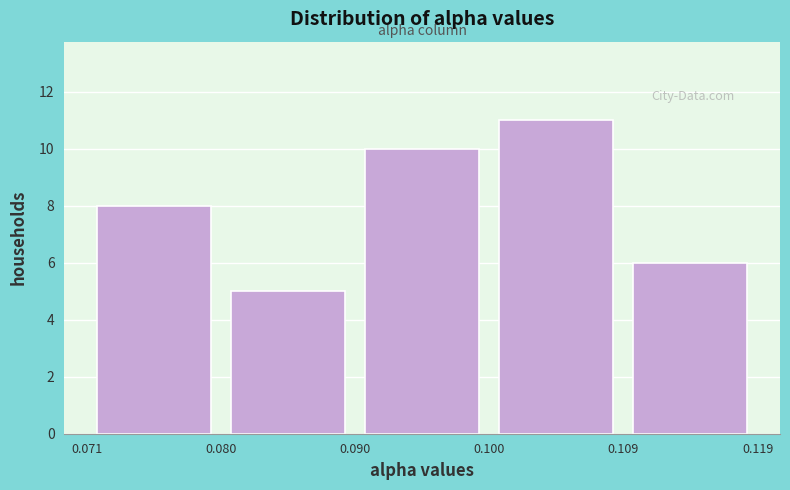

What is the height of the bar covering 0.090 to 0.100 on the x-axis? The values are not printed on the chart, so give them approximately, as read against the axis.

10